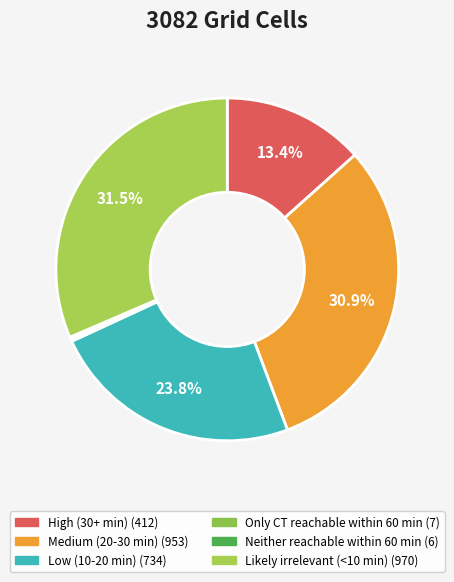

Is there a majority slice in this chart?

No